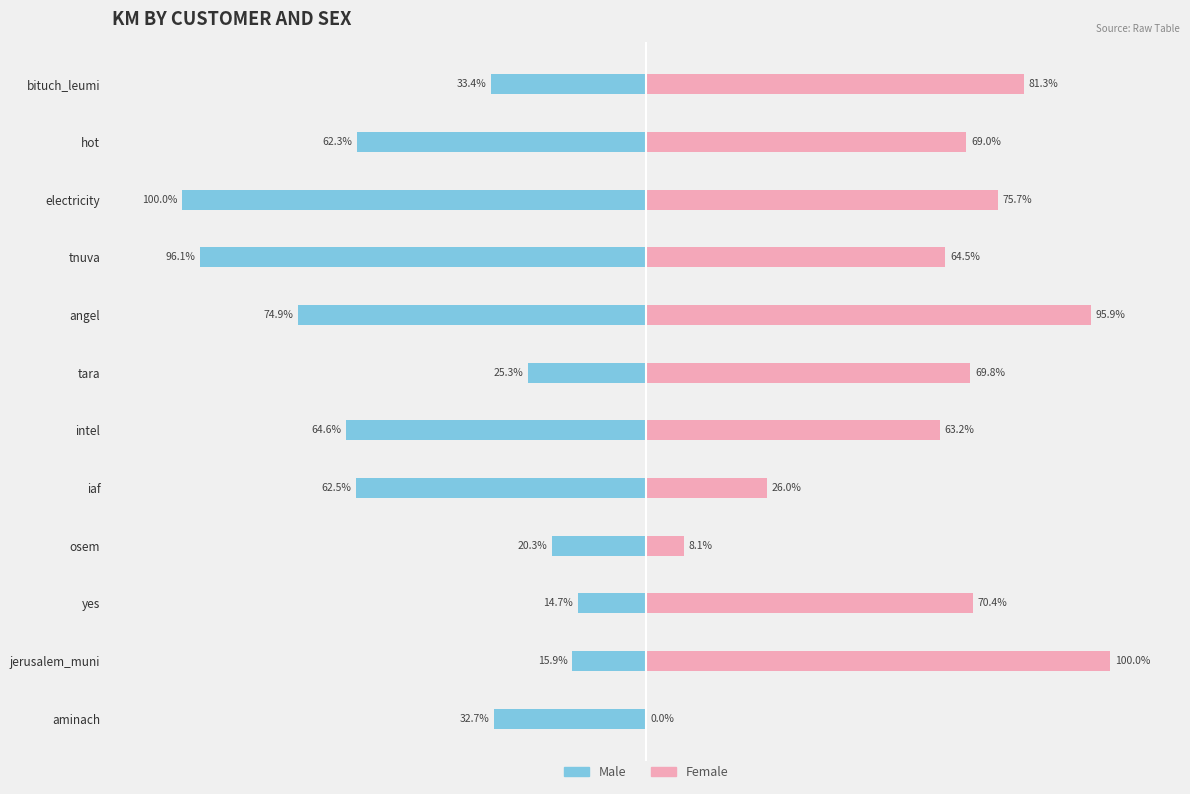

What is the difference between the maximum and minimum values in the Male series?

85.3